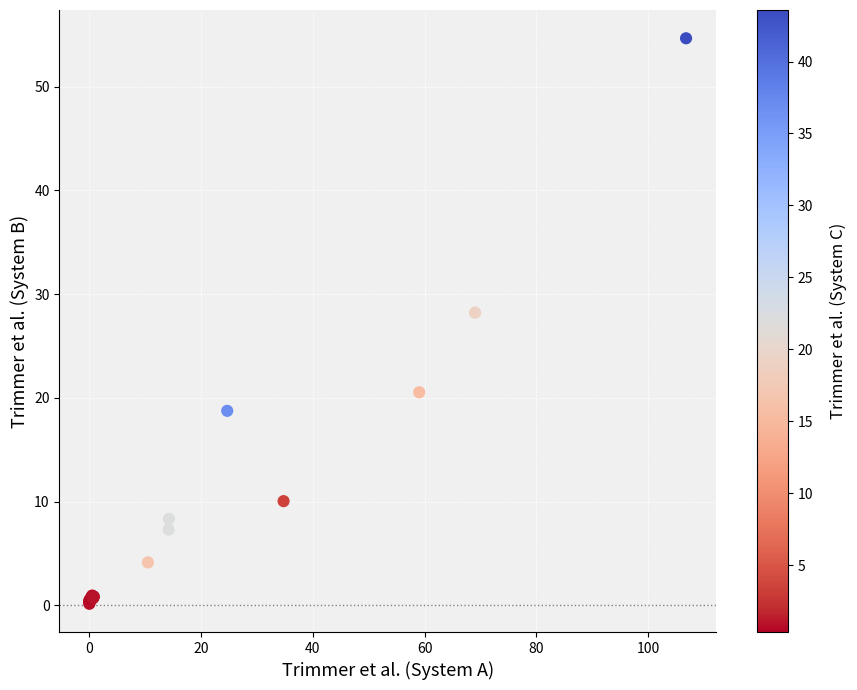

What Y value in the scatter plot is closest to 27?

28.2